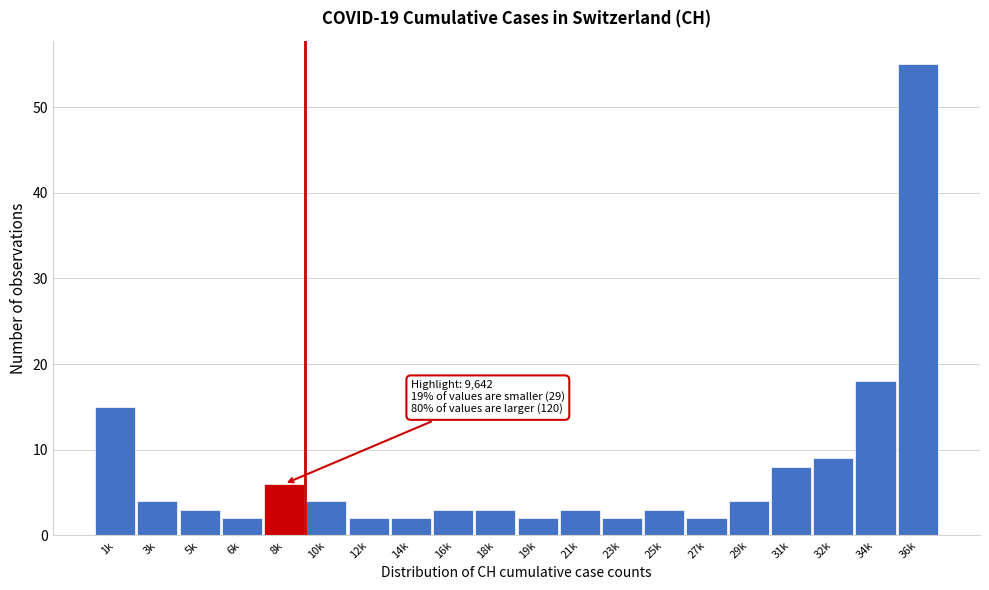

Reading right to left, list all the values displayed in this chart.

55	18	9	8	4	2	3	2	3	2	3	3	2	2	4	6	2	3	4	15